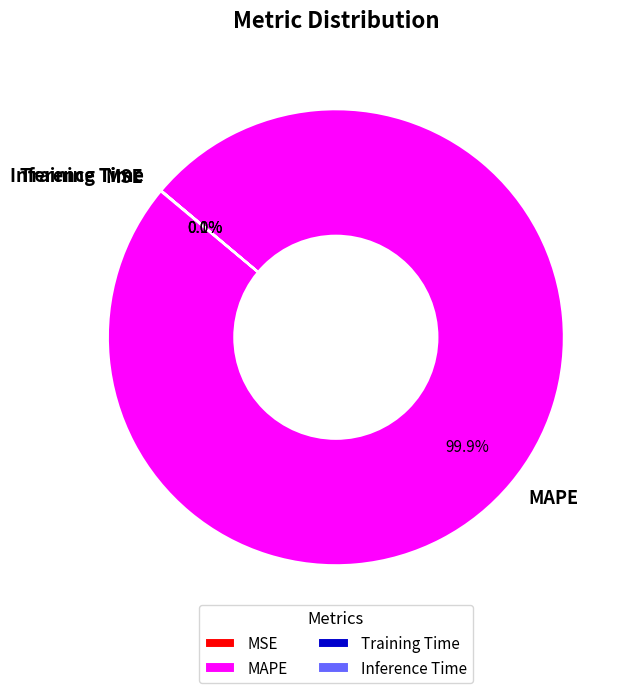

How much of the chart is everything except MAPE?

0.1%